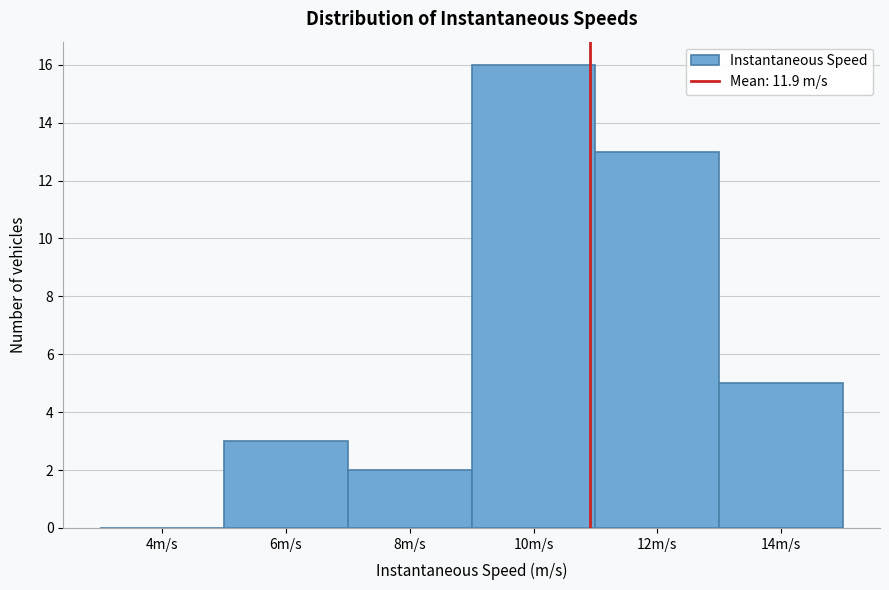

Reading right to left, what are all the values shown in this chart?

14m/s=5	12m/s=13	10m/s=16	8m/s=2	6m/s=3	4m/s=0